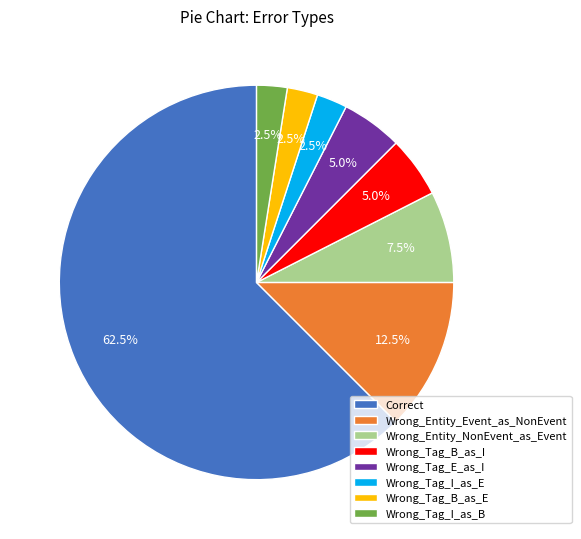

What portion of the pie excludes Wrong_Tag_B_as_I?

95.0%